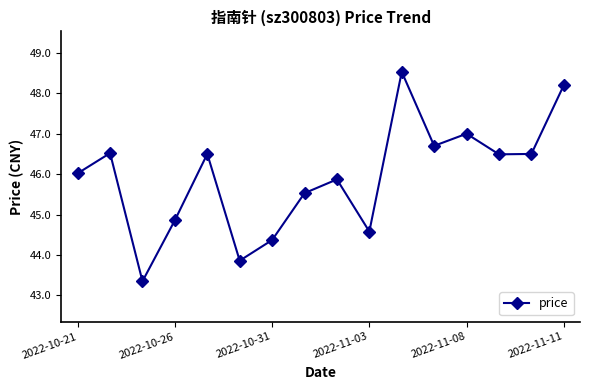

How many lines are shown in the chart?

1